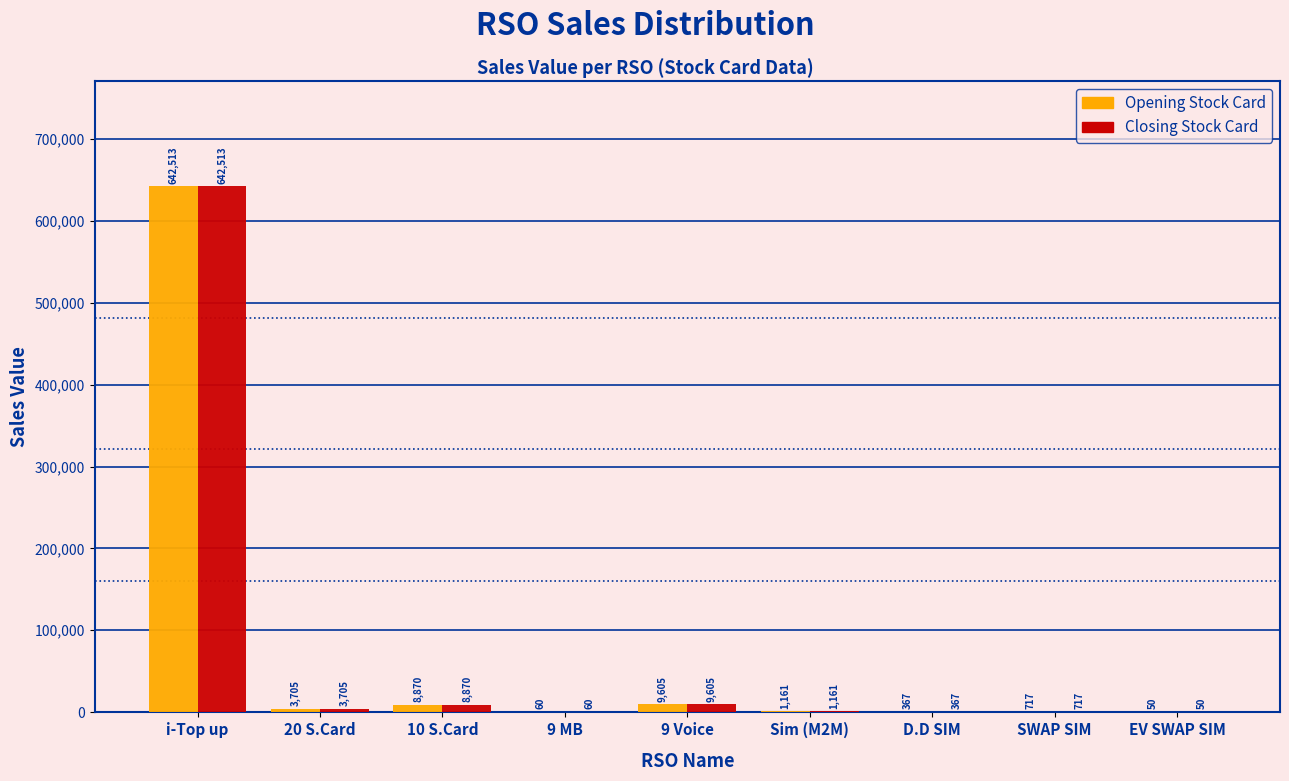

Reading left to right, transcribe all the data shown in this chart.

Opening Stock Card: i-Top up=642513	20 S.Card=3705	10 S.Card=8870	9 MB=60	9 Voice=9605	Sim (M2M)=1161	D.D SIM=367	SWAP SIM=717	EV SWAP SIM=50
Closing Stock Card: i-Top up=642513	20 S.Card=3705	10 S.Card=8870	9 MB=60	9 Voice=9605	Sim (M2M)=1161	D.D SIM=367	SWAP SIM=717	EV SWAP SIM=50